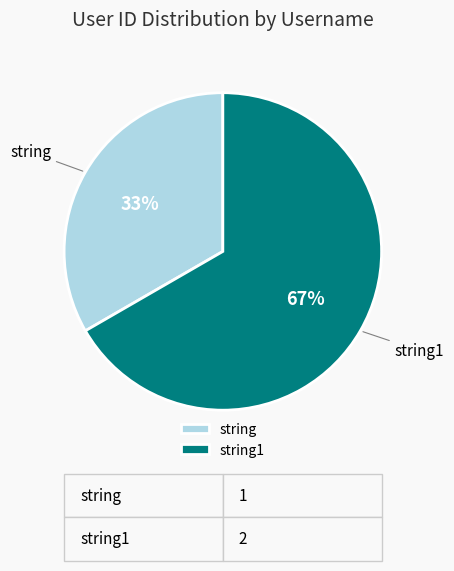

To the nearest percent, what is the average slice percentage?

50%